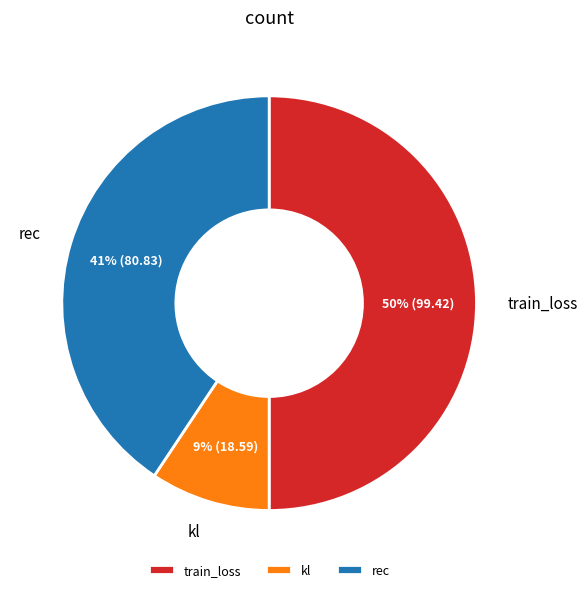

Is the sum of kl and train_loss greater than half?

Yes